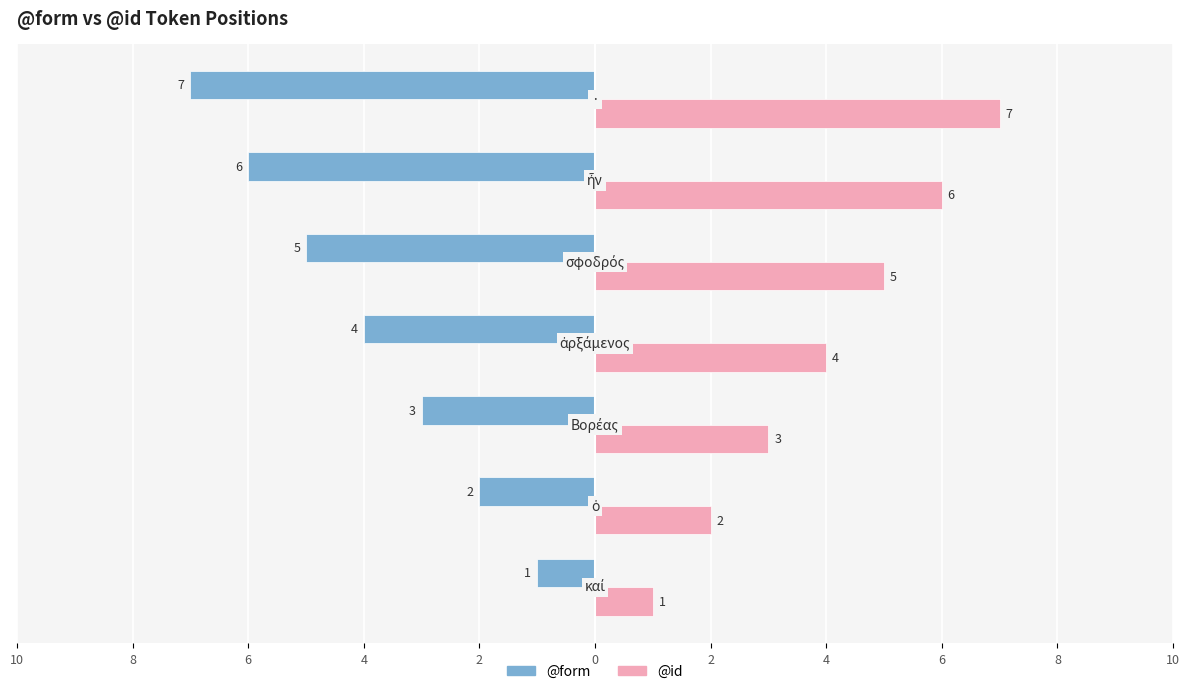

What are all the series names shown in the legend?

@form, @id